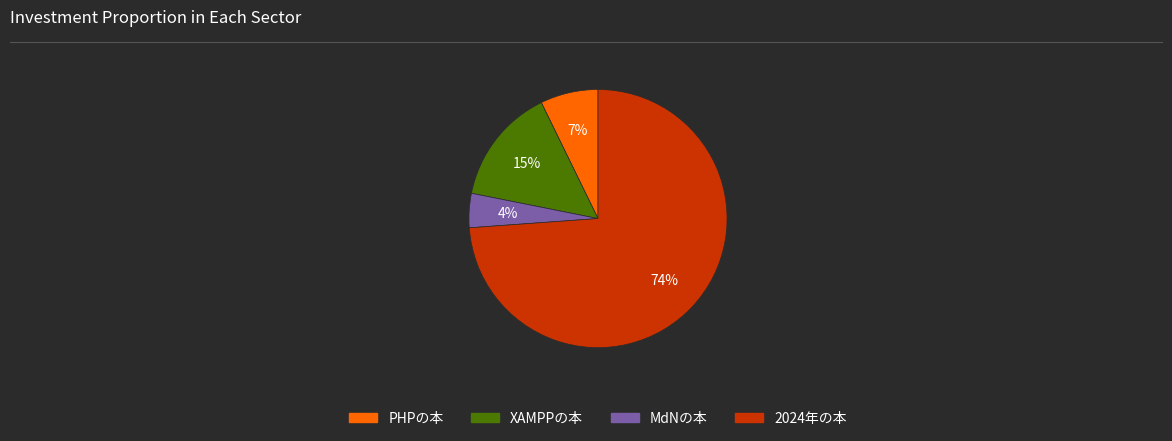

Rank the categories by value from highest to lowest.

2024年の本, XAMPPの本, PHPの本, MdNの本